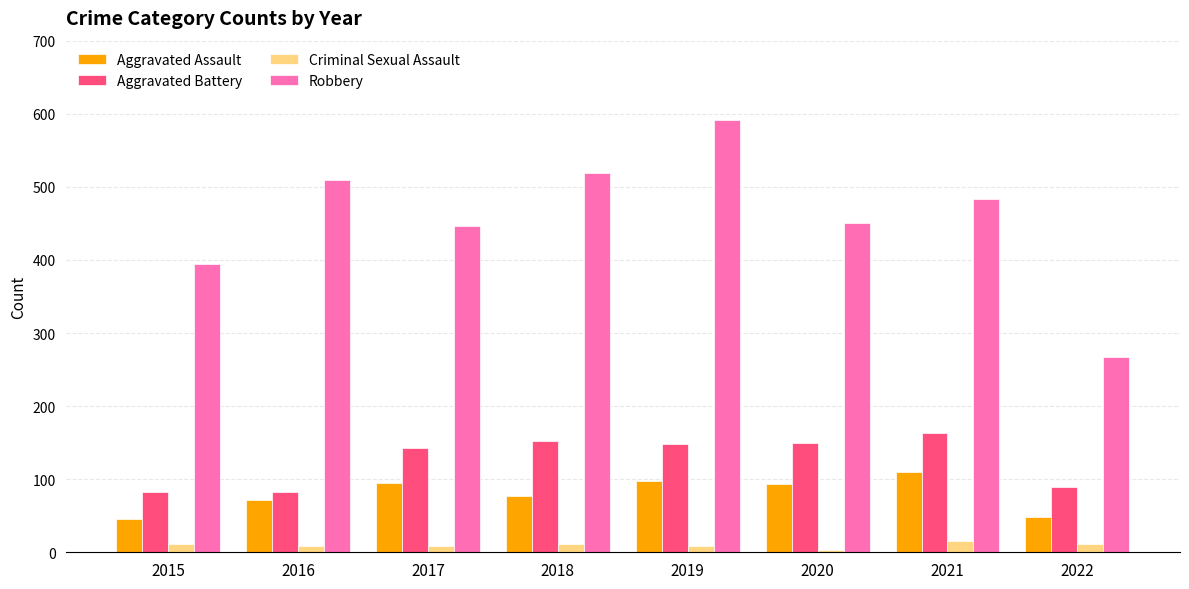

What is the sum of the Robbery values at 2022 and 2021?

751